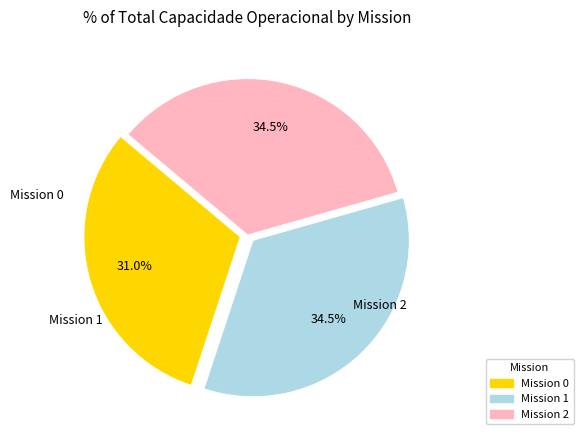

Is there a majority slice in this chart?

No